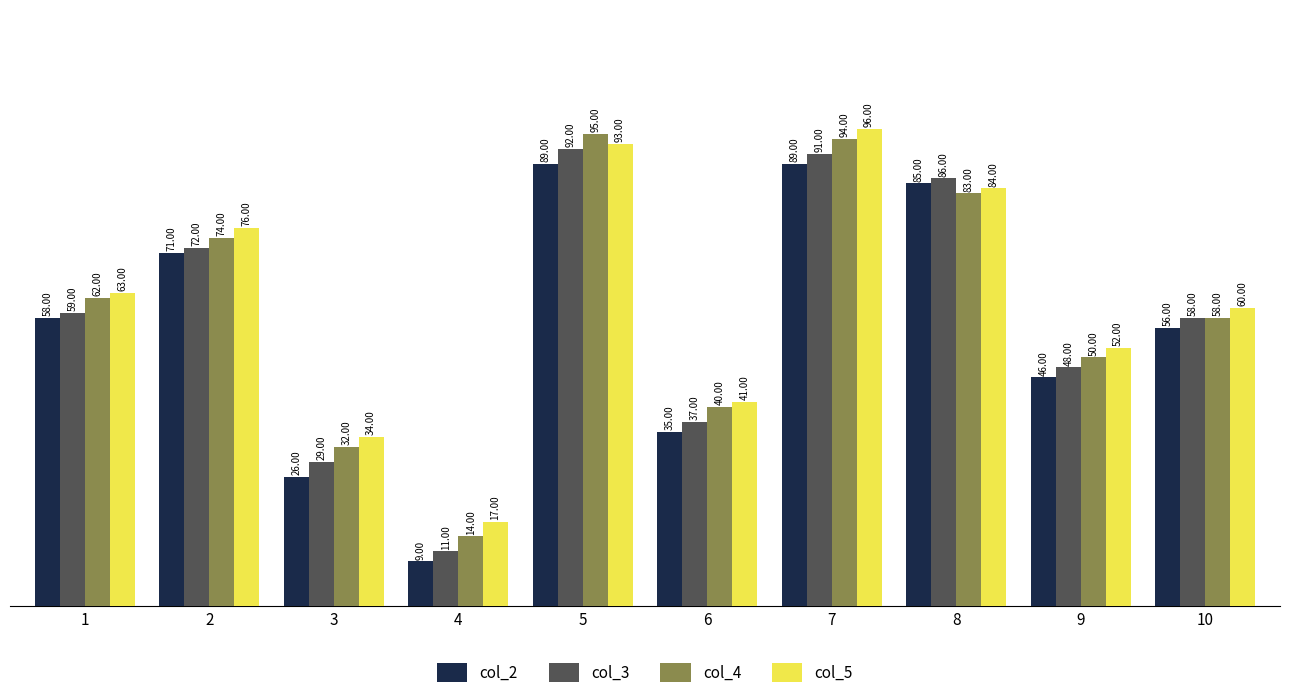

Rank the series at 4 from highest to lowest value.

col_5, col_4, col_3, col_2